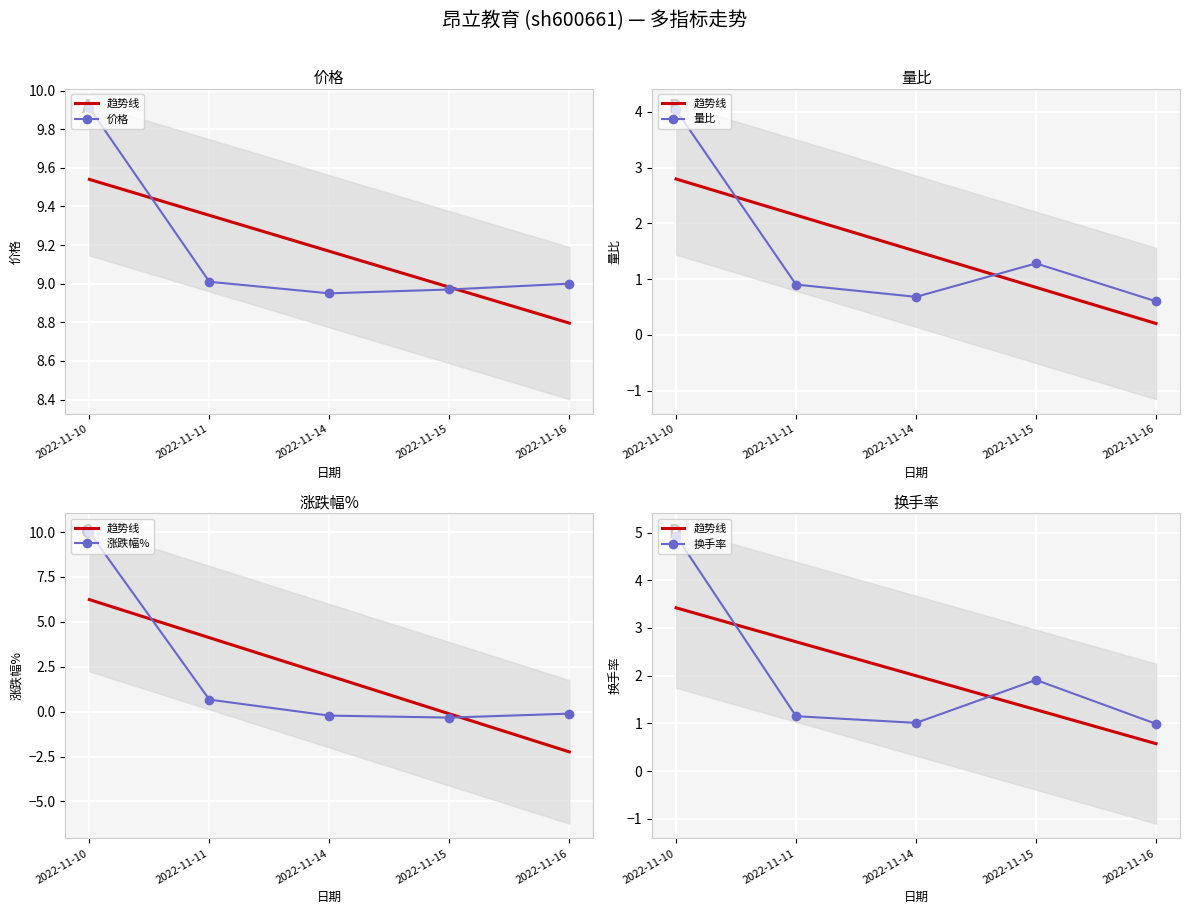

Between 2022-11-10 and 2022-11-15, which series saw the biggest shift?

涨跌幅%